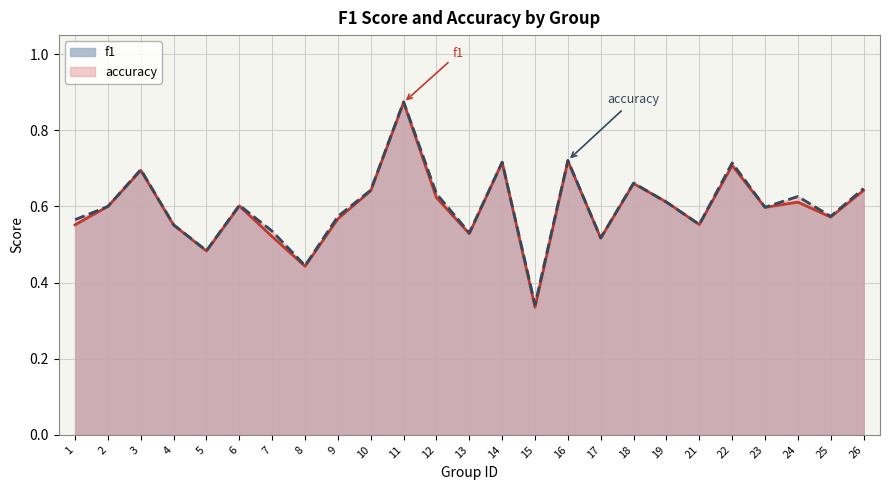

Reading left to right, extract all data points from this chart.

f1: 0.6	0.6	0.7	0.6	0.5	0.6	0.5	0.4	0.6	0.6	0.9	0.6	0.5	0.7	0.3	0.7	0.5	0.7	0.6	0.6	0.7	0.6	0.6	0.6	0.6
accuracy: 0.6	0.6	0.7	0.6	0.5	0.6	0.5	0.4	0.6	0.6	0.9	0.6	0.5	0.7	0.3	0.7	0.5	0.7	0.6	0.6	0.7	0.6	0.6	0.6	0.6